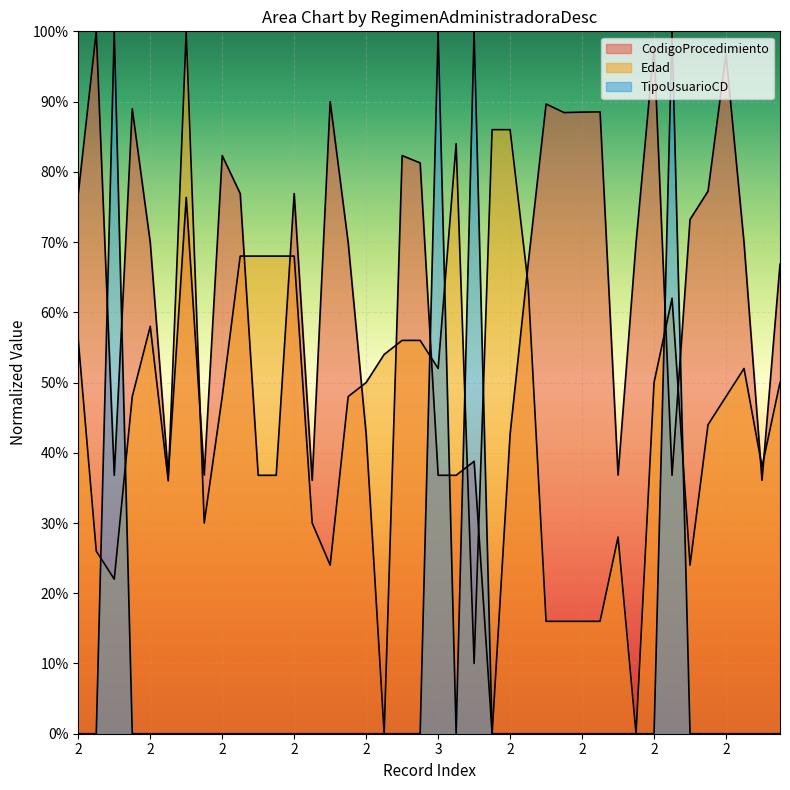

Is the value of CodigoProcedimiento at 2 greater than the value of TipoUsuarioCD at 2?

Yes